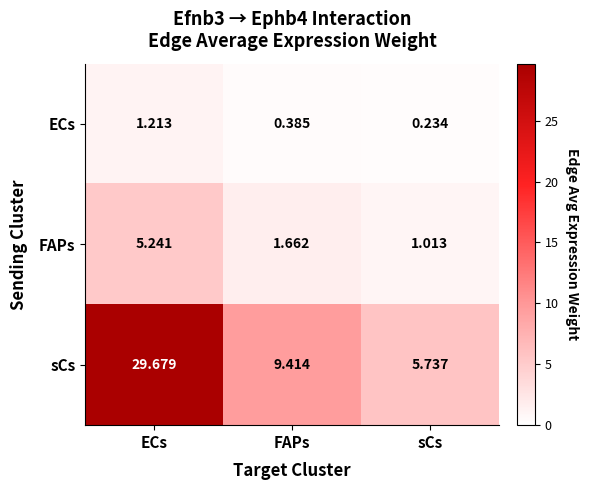

Which category has the highest value across all series?

ECs